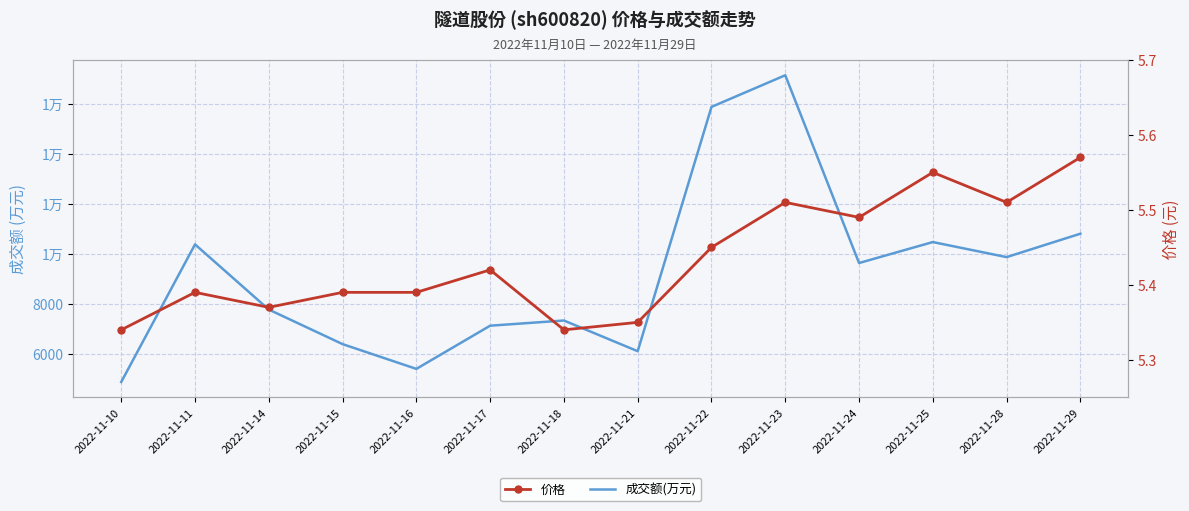

True or false: 成交额(万元) and 价格 intersect in this chart.

False